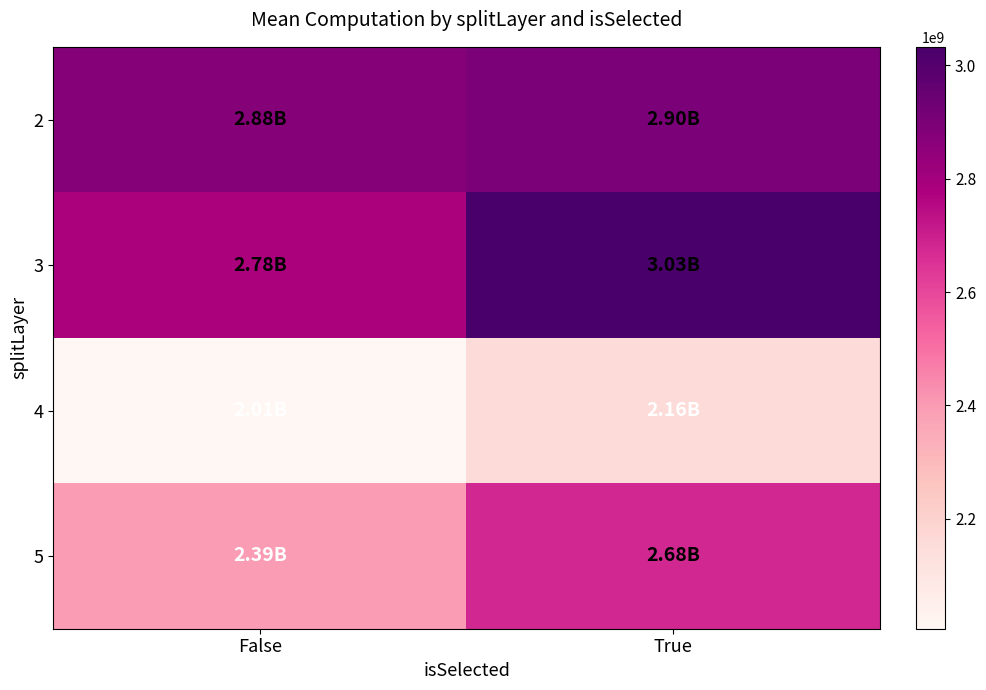

How many categories are shown in the chart?

2